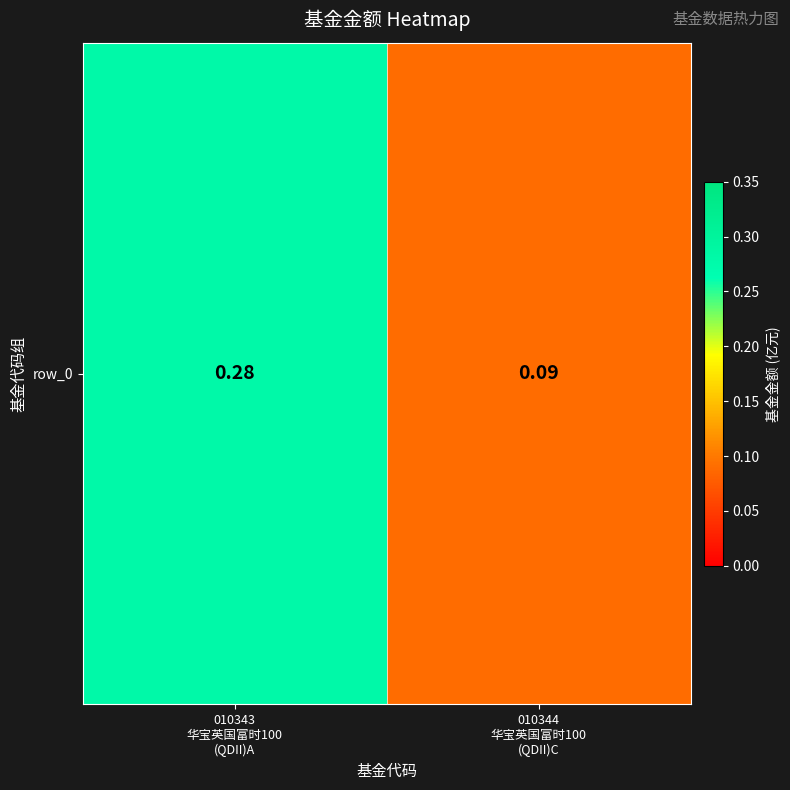

Which has a higher value, 010343
华宝英国富时100
(QDII)A or 010344
华宝英国富时100
(QDII)C?

010343
华宝英国富时100
(QDII)A